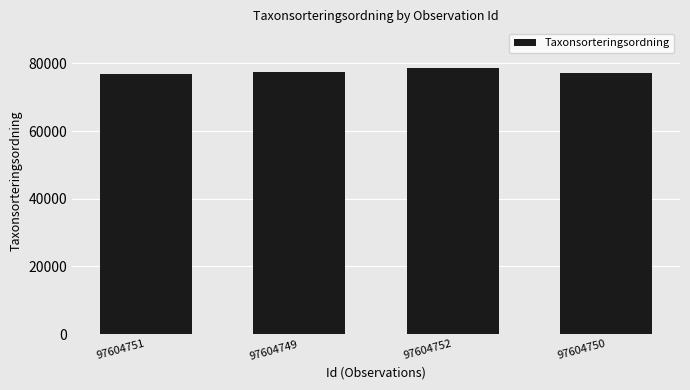

What value does the data have at 97604750?

77259